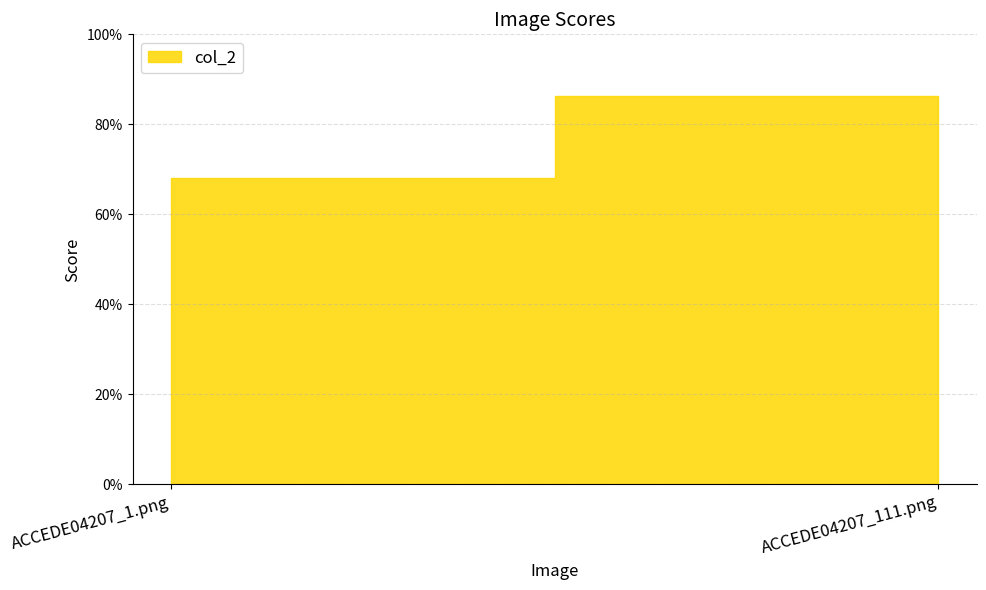

What position from the right is ACCEDE04207_111.png?

1